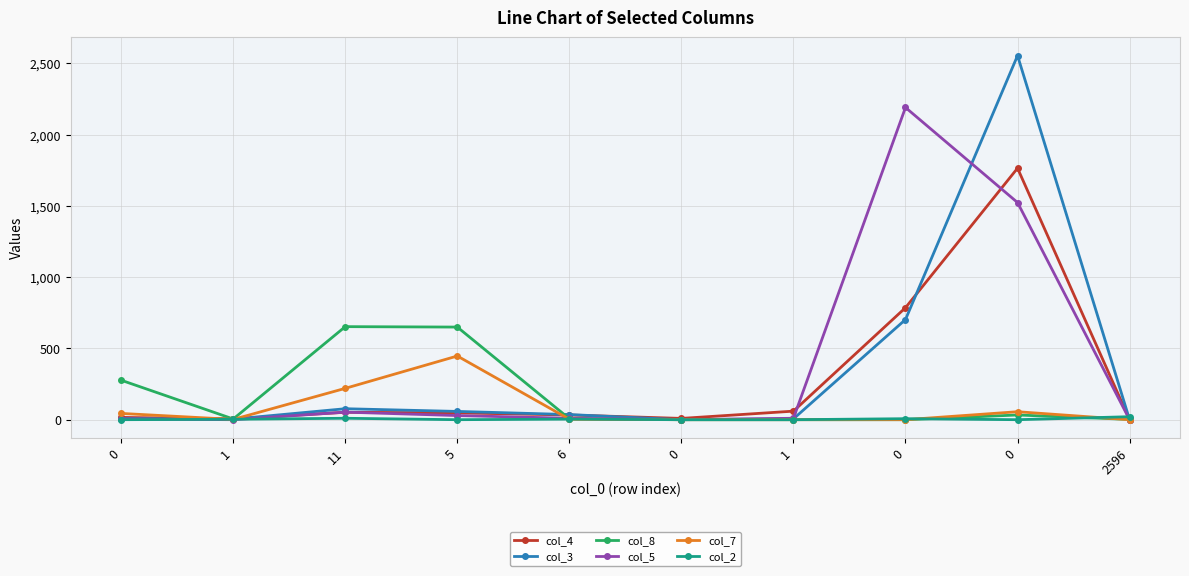

How many col_2 values are between 0 and 7?

8